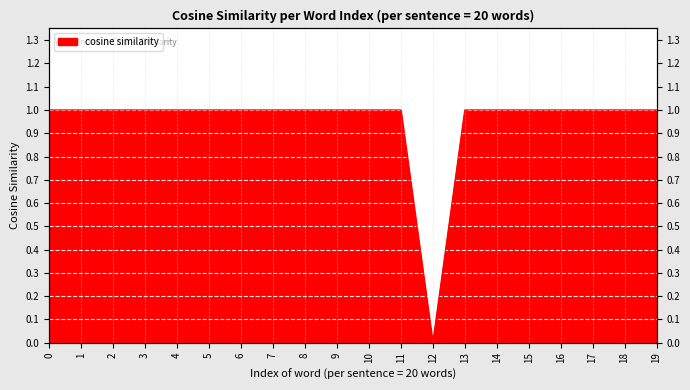

List the labels in order of value, smallest first.

12, 0, 1, 2, 3, 4, 5, 6, 7, 8, 9, 10, 11, 13, 14, 15, 16, 17, 18, 19